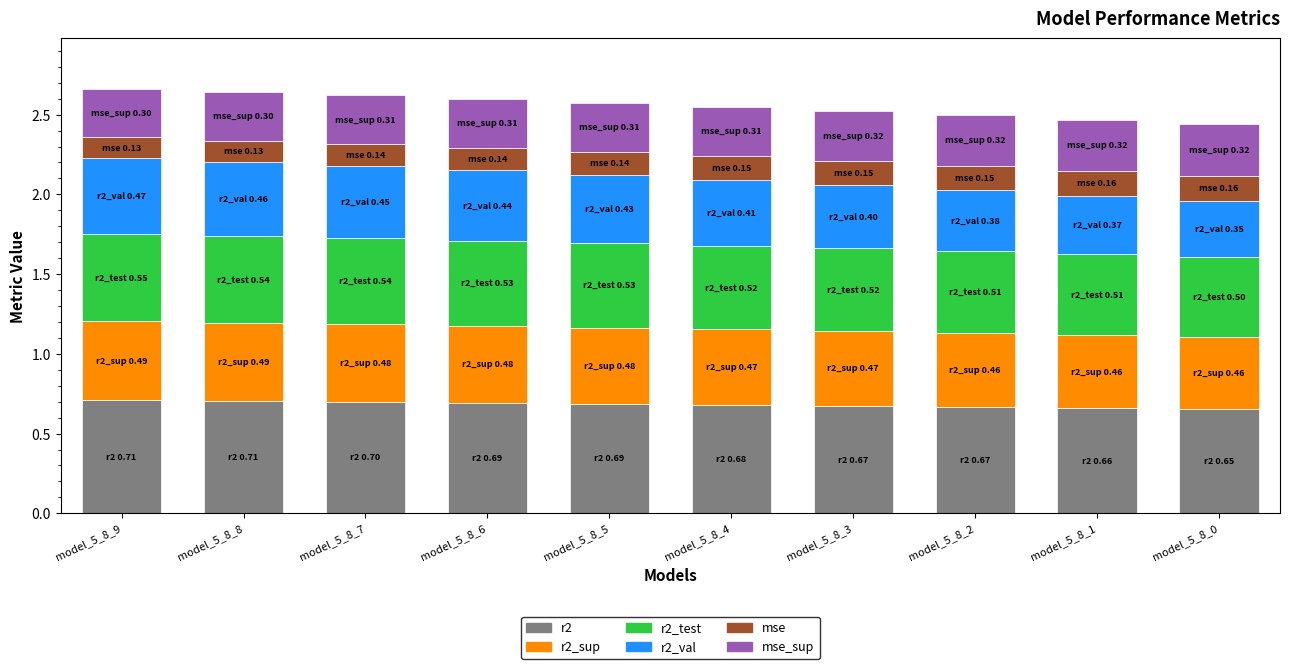

What is the total value across all series at model_5_8_0?

2.4